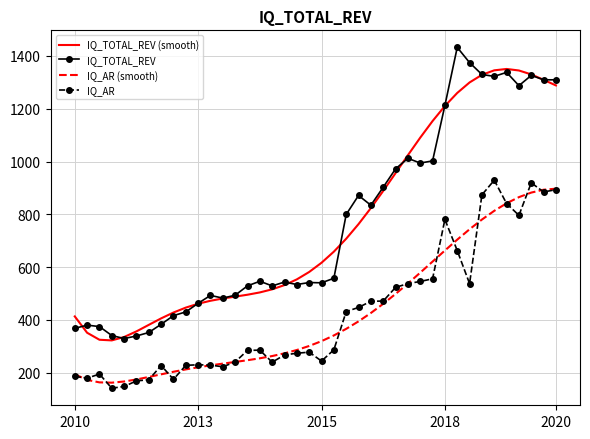

True or false: IQ_AR has more than 1 points higher than both neighbors.

True